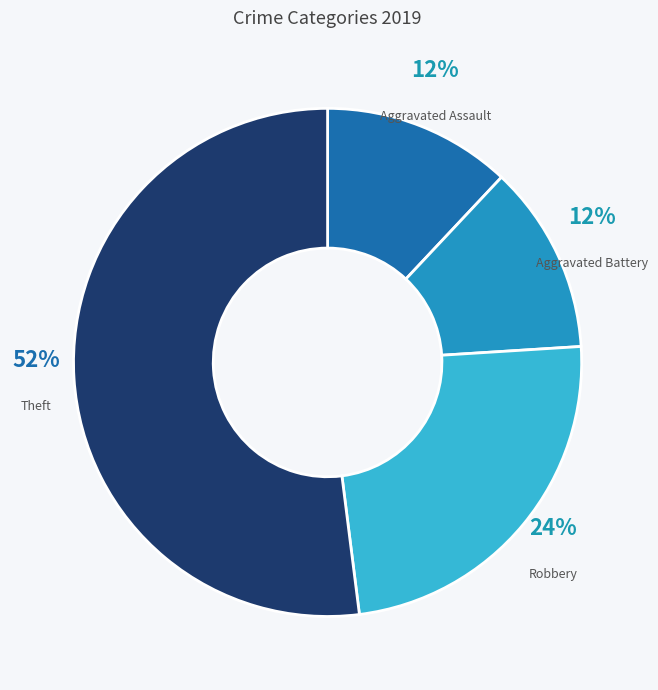

What percentage is the Aggravated Assault slice, to the nearest percent?

12%